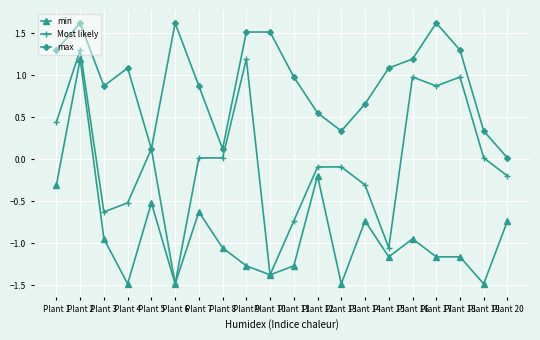

How many values in min are above zero?

1